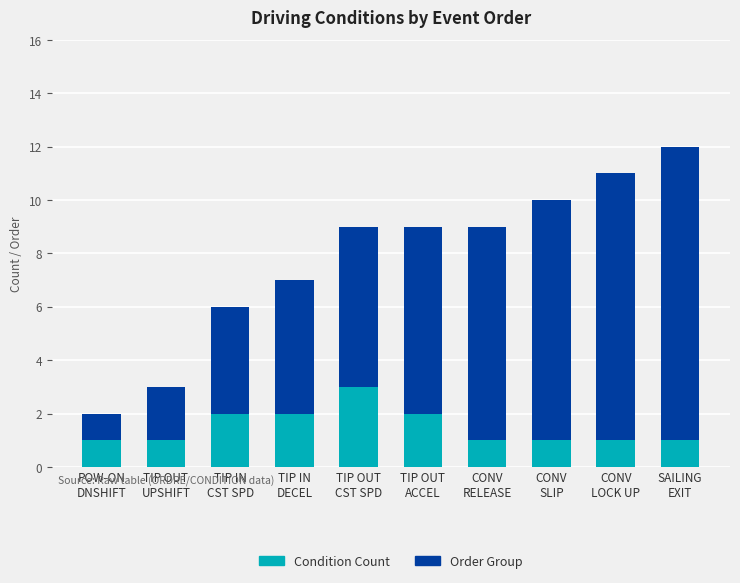

What is the highest value of the Condition Count series?

3